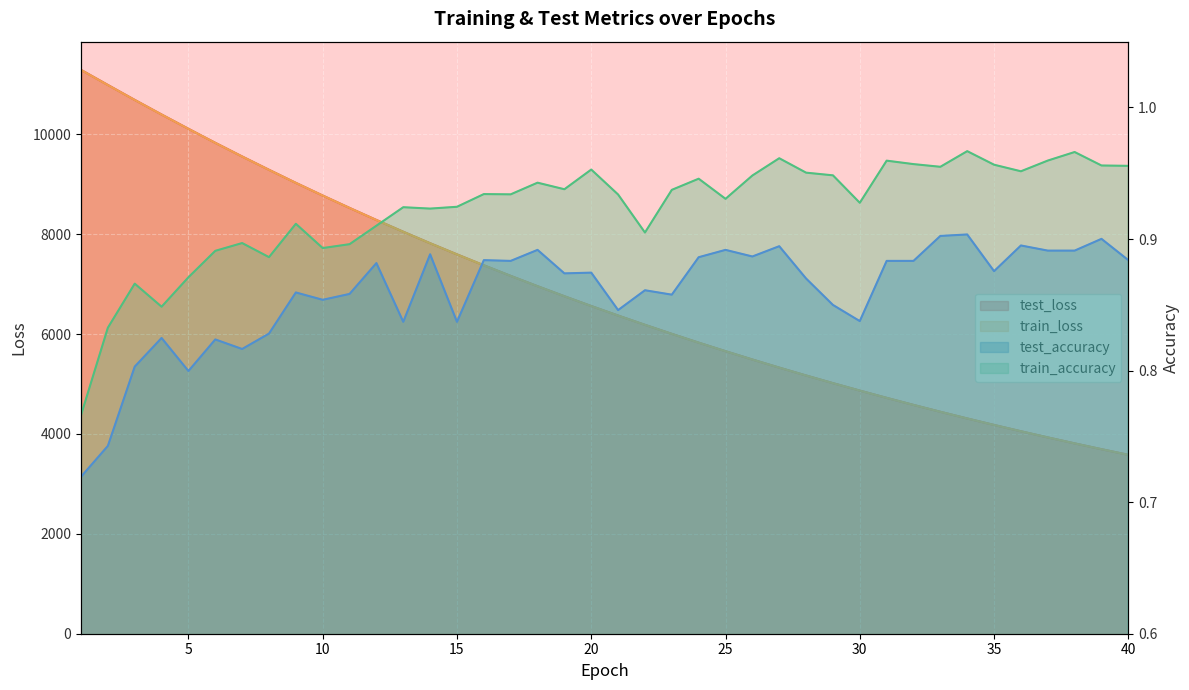

Which series has the largest range (max minus min)?

test_loss